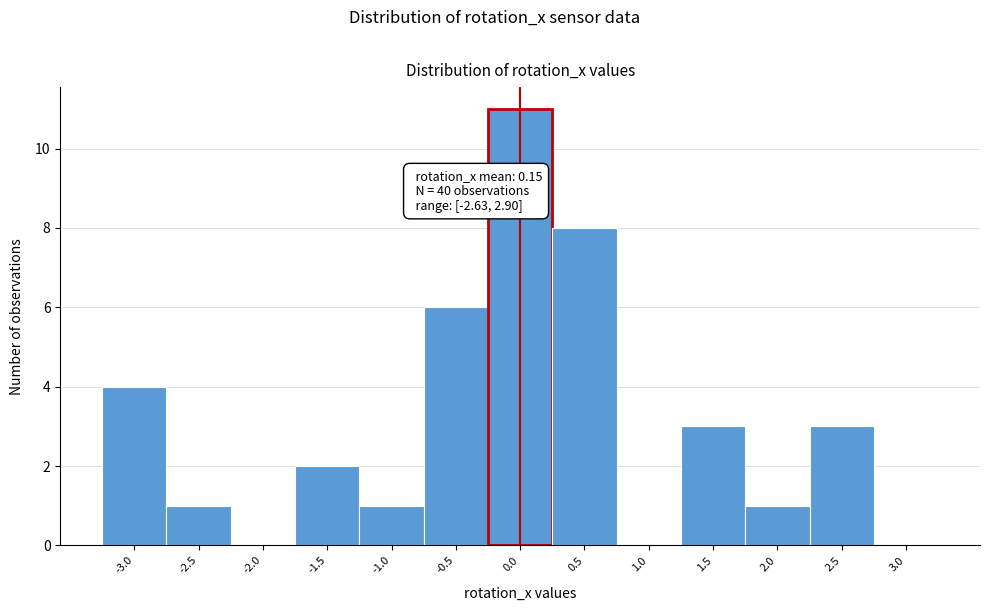

Reading left to right, transcribe all the data shown in this chart.

-3.0=4	-2.5=1	-2.0=0	-1.5=2	-1.0=1	-0.5=6	0.0=11	0.5=8	1.0=0	1.5=3	2.0=1	2.5=3	3.0=0